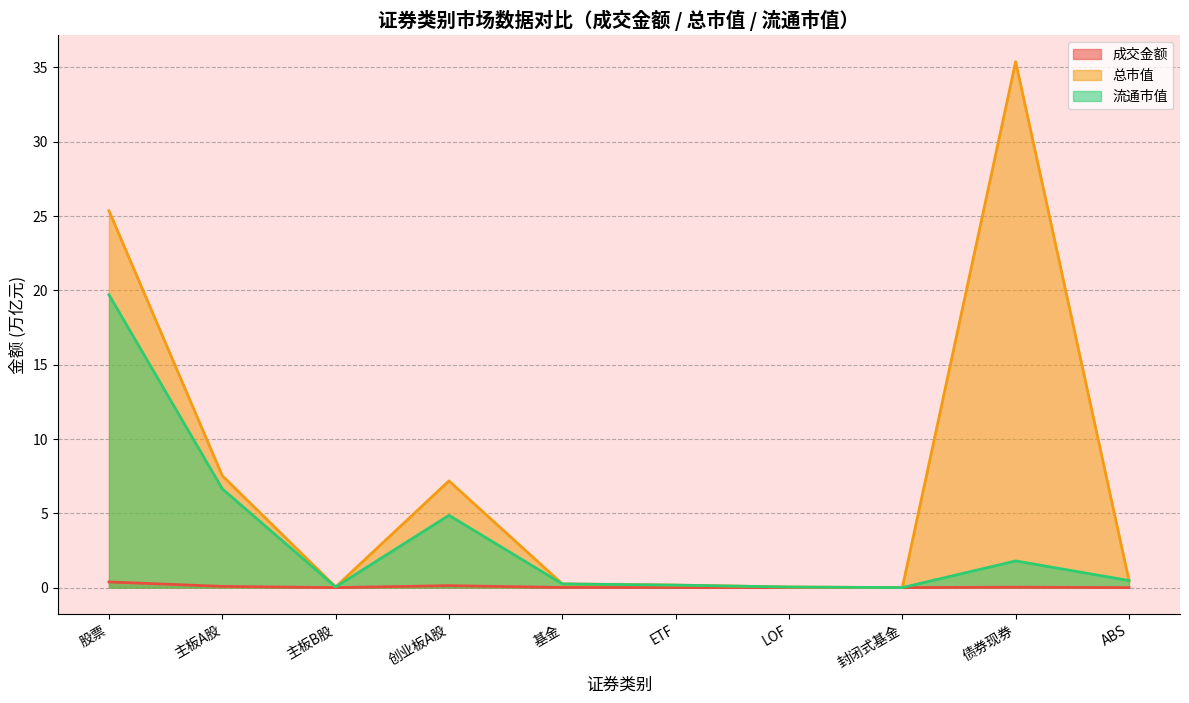

Which series has the largest total across all categories?

总市值